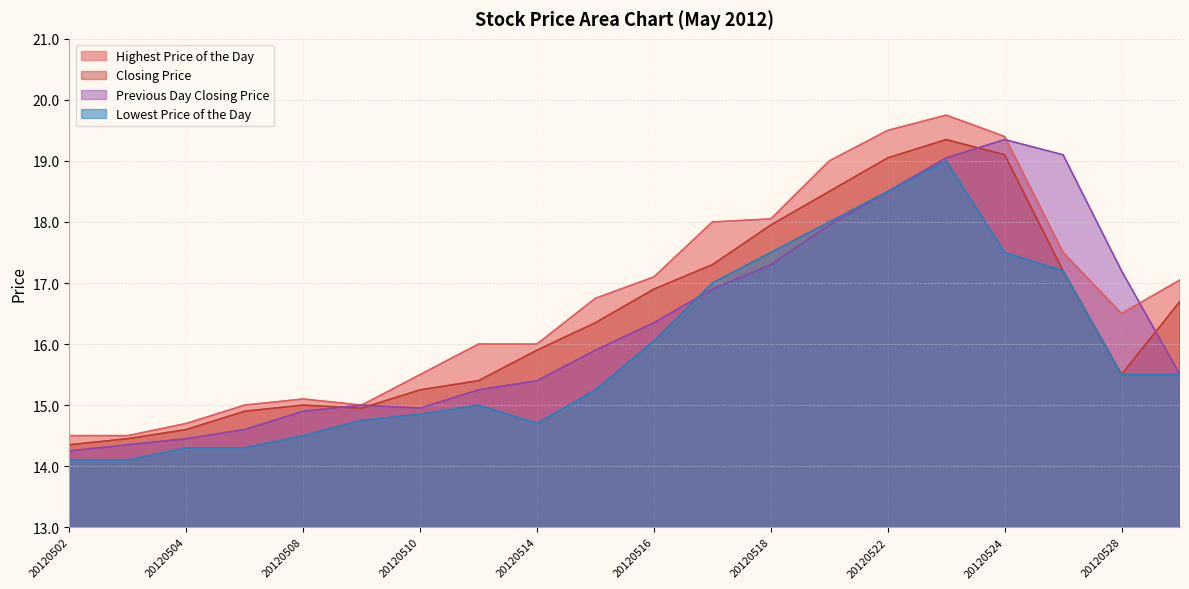

What are all the series names shown in the legend?

Highest Price of the Day, Closing Price, Previous Day Closing Price, Lowest Price of the Day